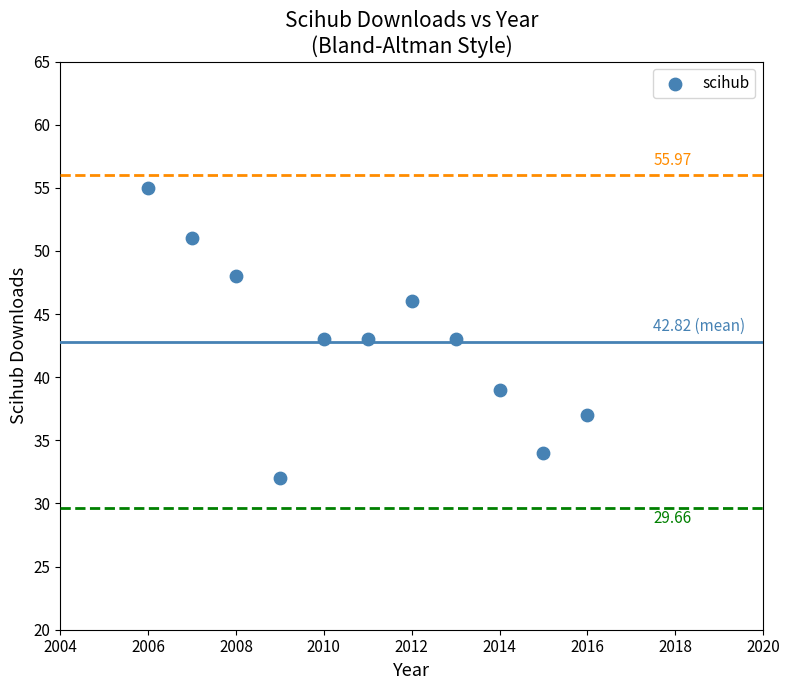

What is the average X value?

2011